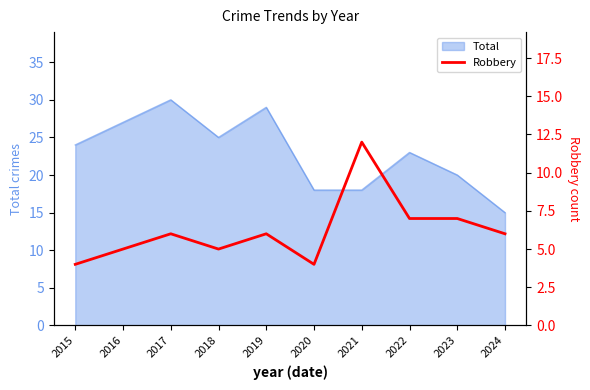

At which label is Total closest to 22?

2022